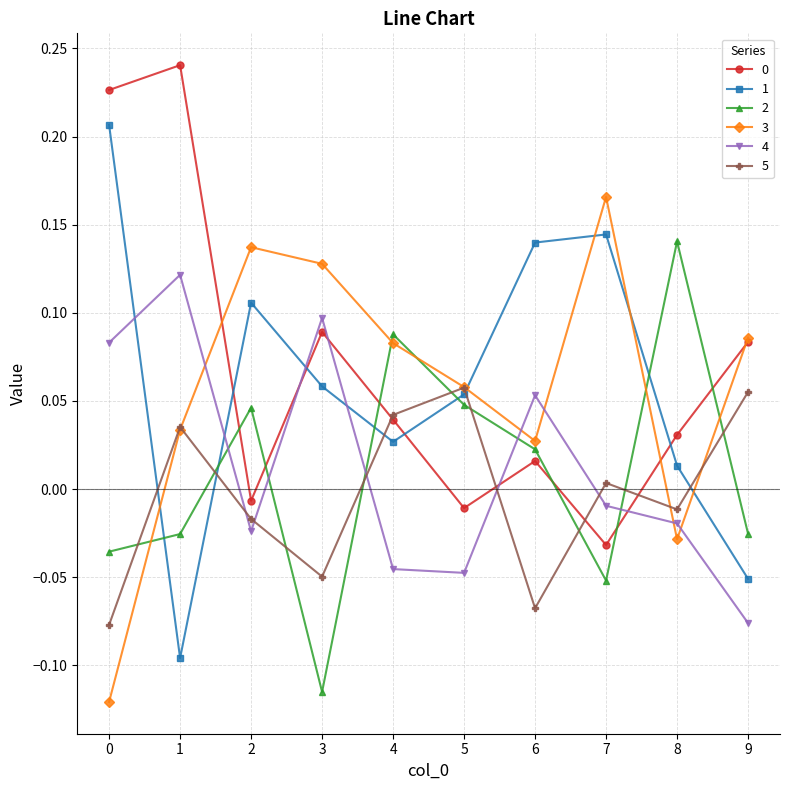

Where is the first local minimum for 2?

3